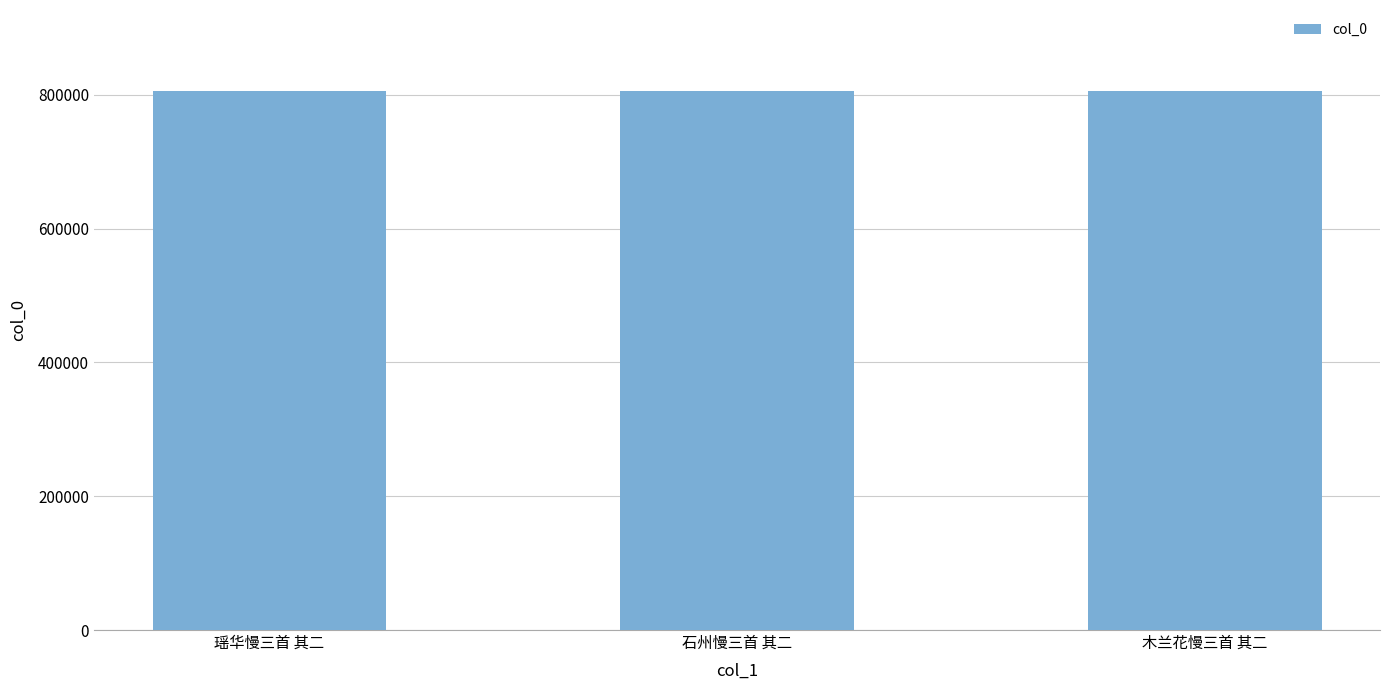

What position from the right is 木兰花慢三首 其二?

1